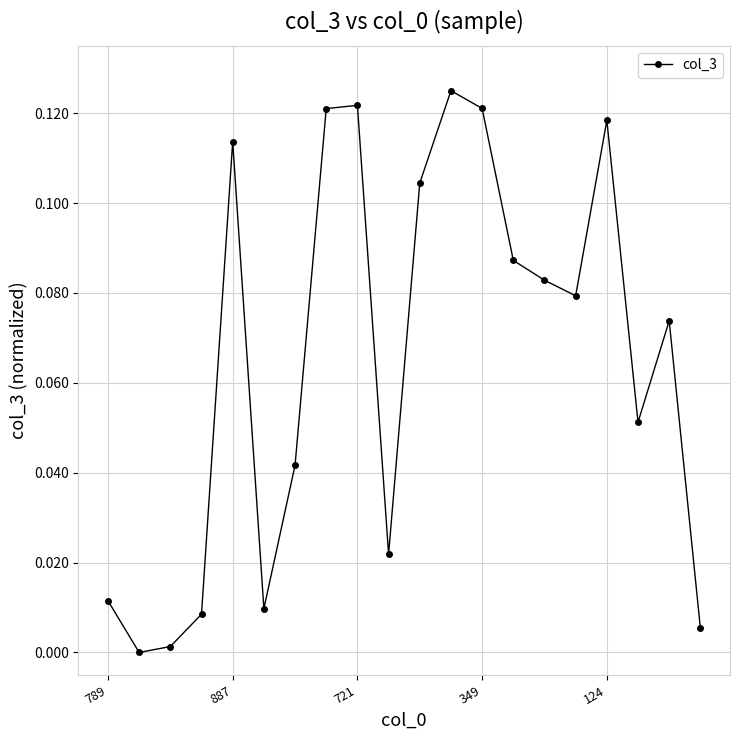

How many points are lower than both their immediate neighbors (excluding endpoints)?

5